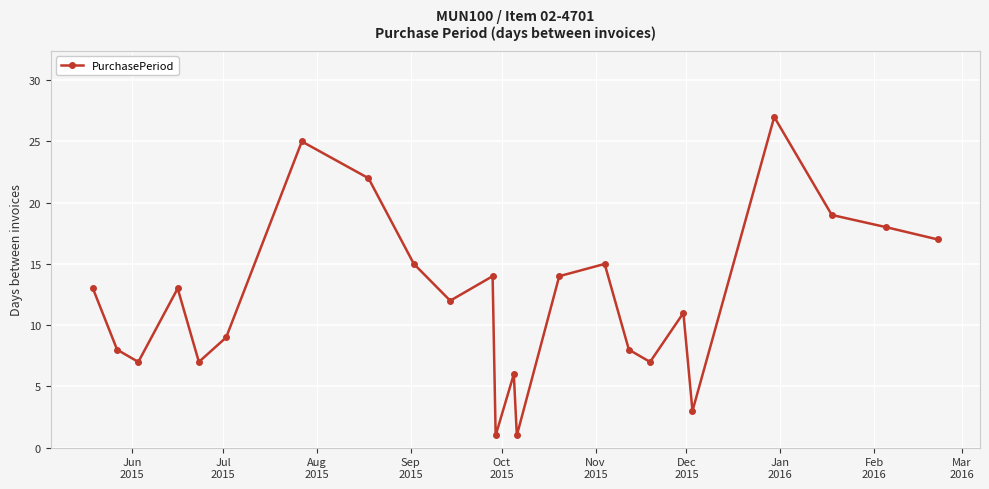

Reading right to left, list all the values displayed in this chart.

17	18	19	27	3	11	7	8	15	14	1	6	1	14	12	15	22	25	9	7	13	7	8	13